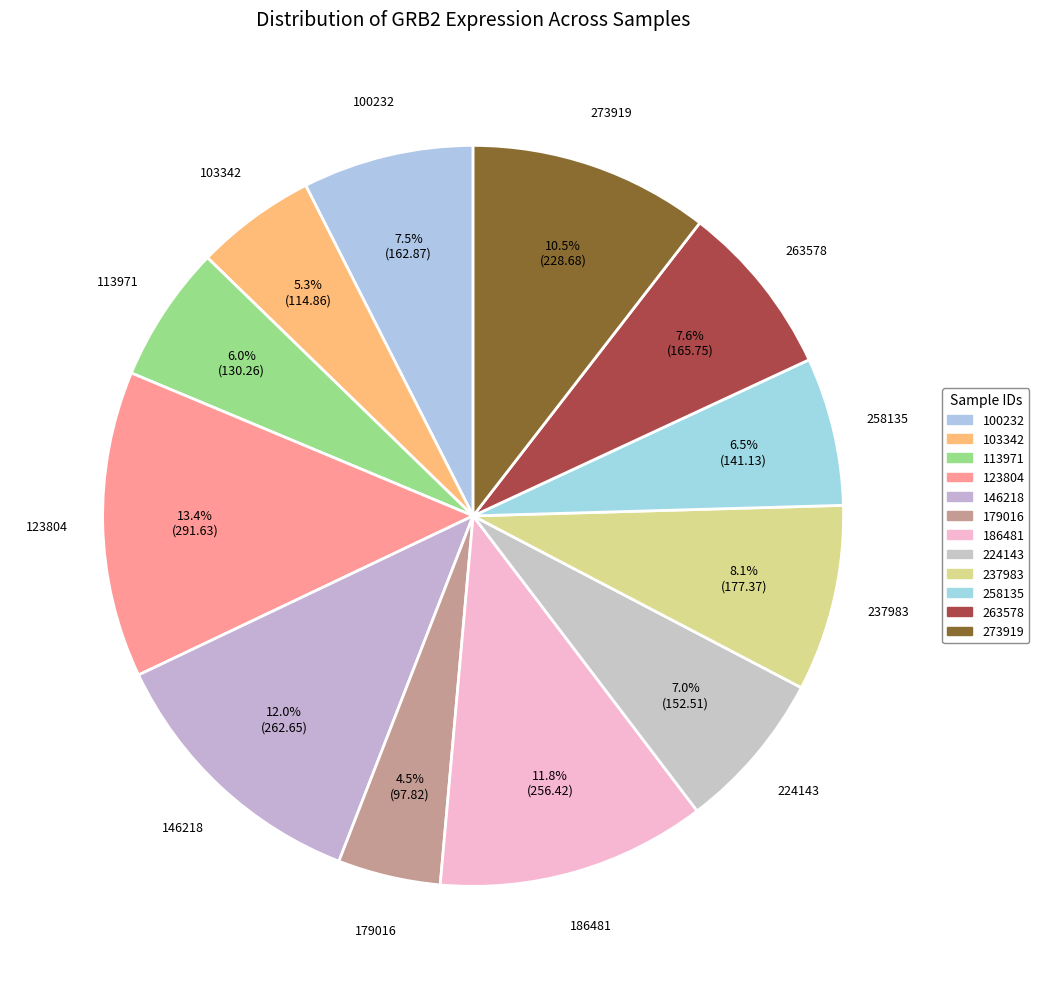

How many segments does this pie chart have?

12